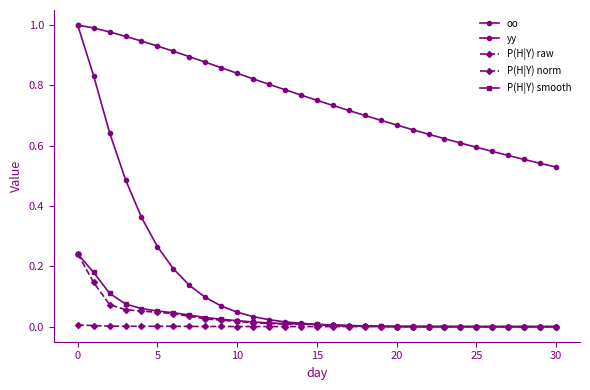

How many lines are shown in the chart?

5